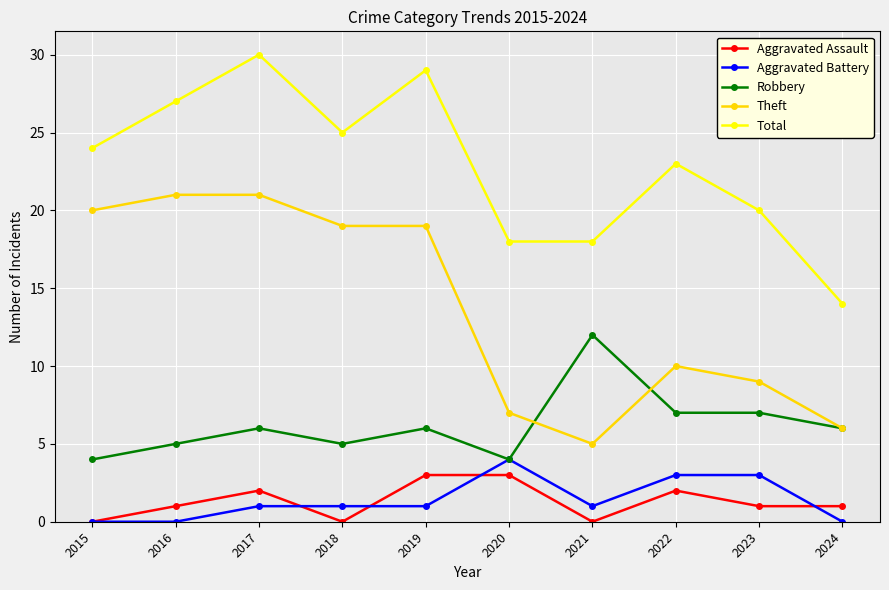

What is the difference between the second highest and minimum values in the Total series?

15